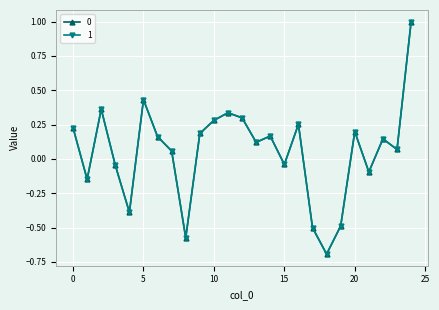

How many positive values does the 1 series have?

16